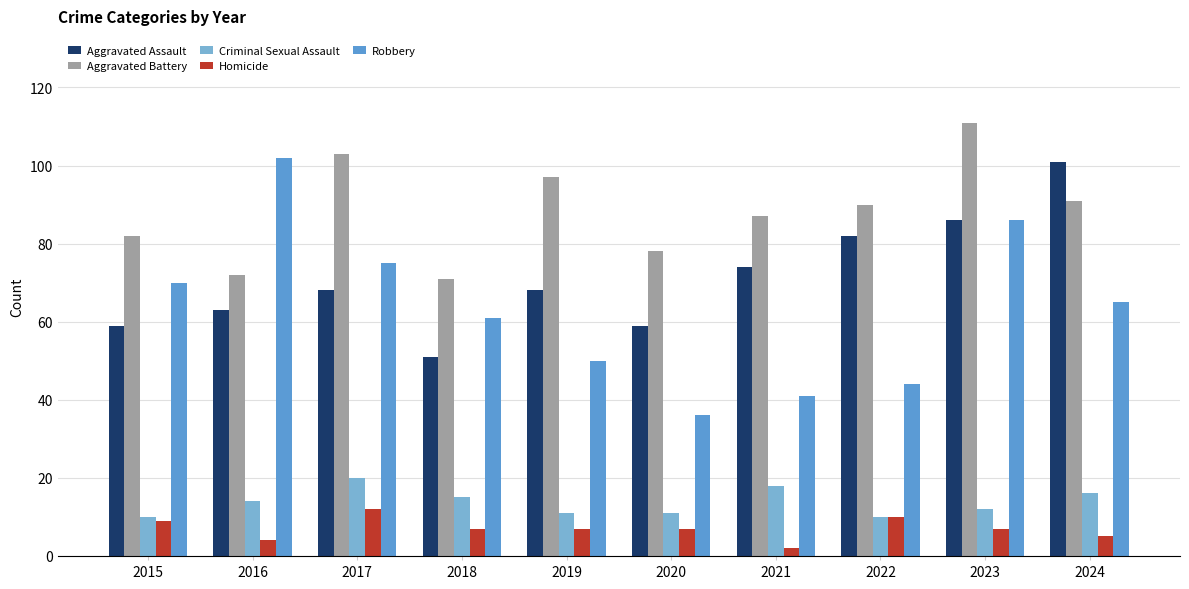

What is the sum of all Homicide values?

70